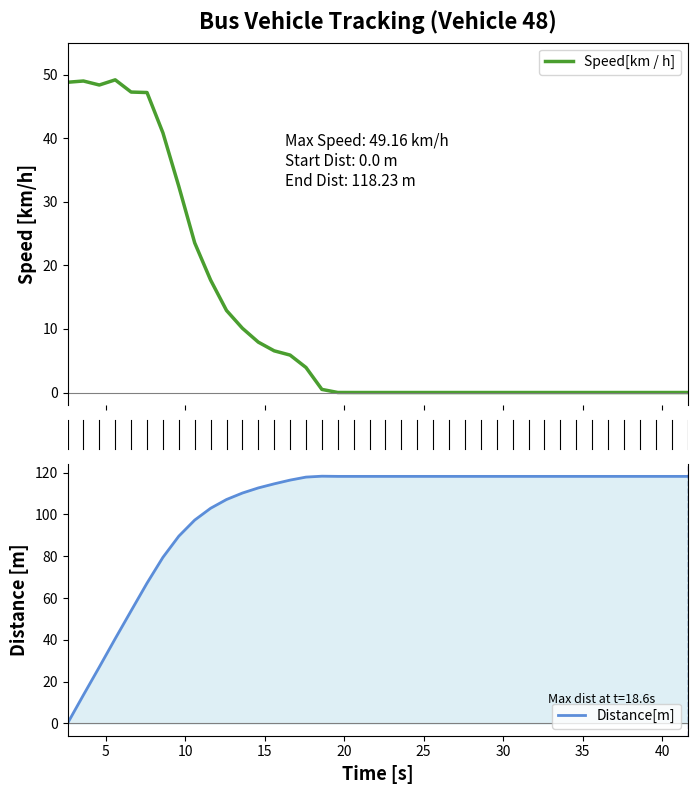

Which series has the largest range (max minus min)?

Distance[m]